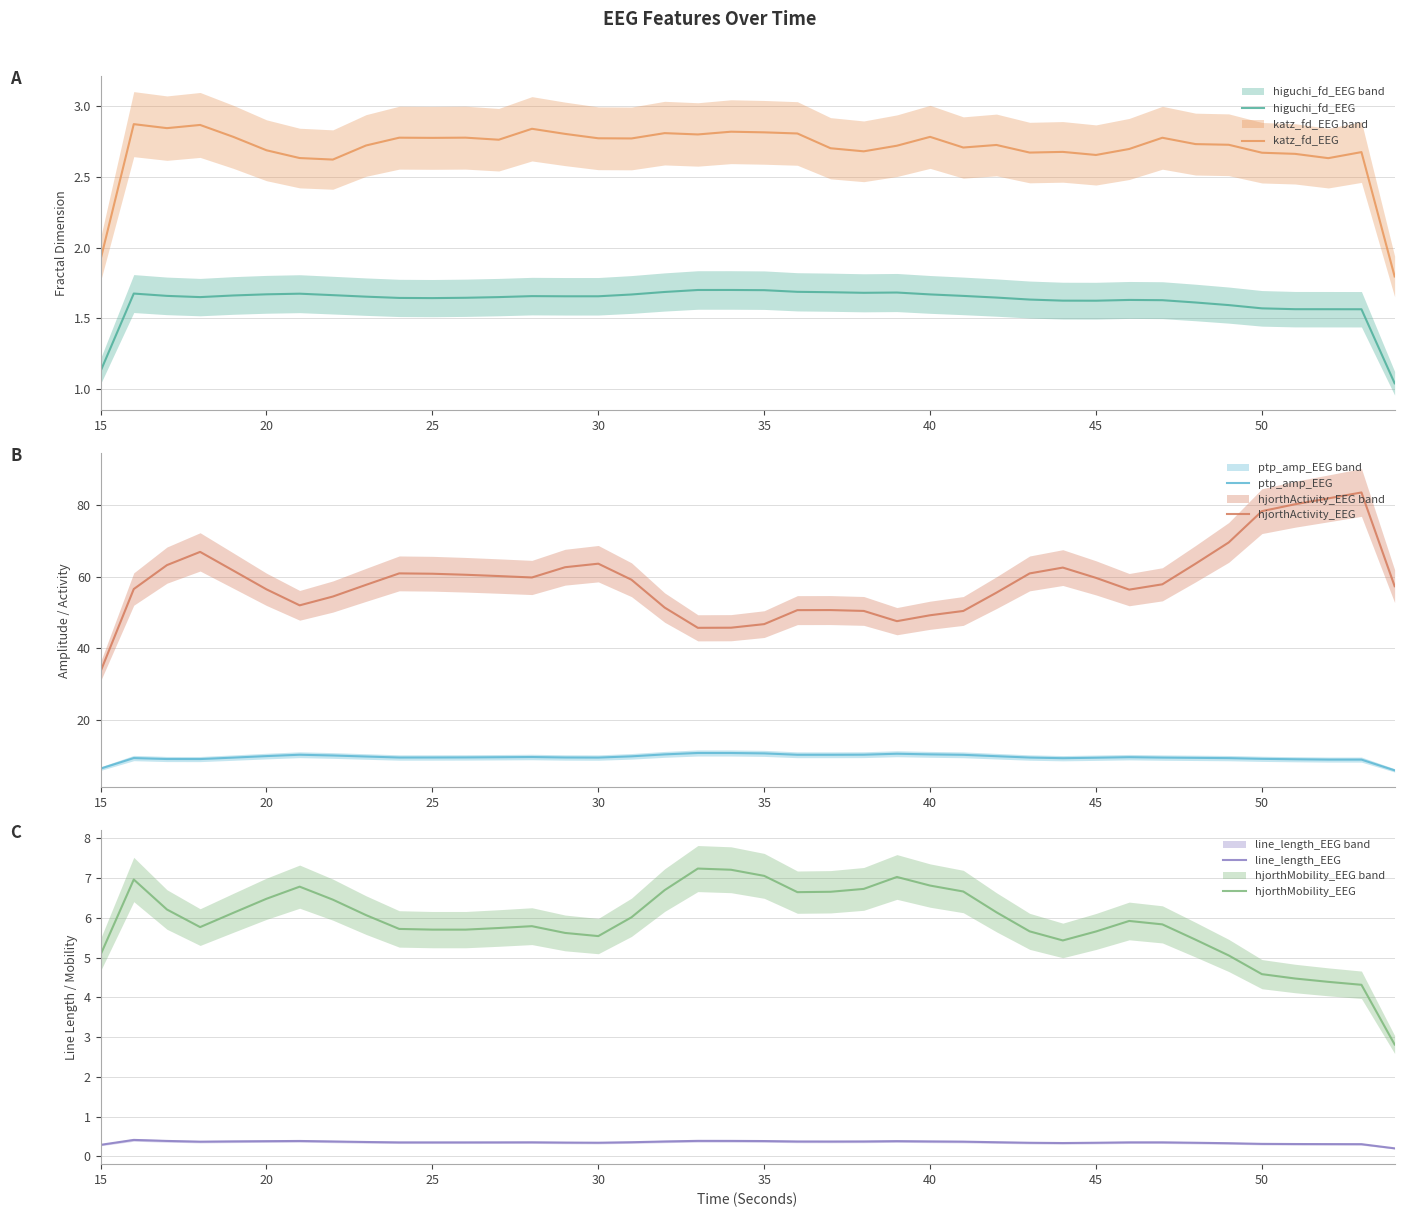

True or false: katz_fd_EEG and higuchi_fd_EEG intersect in this chart.

False